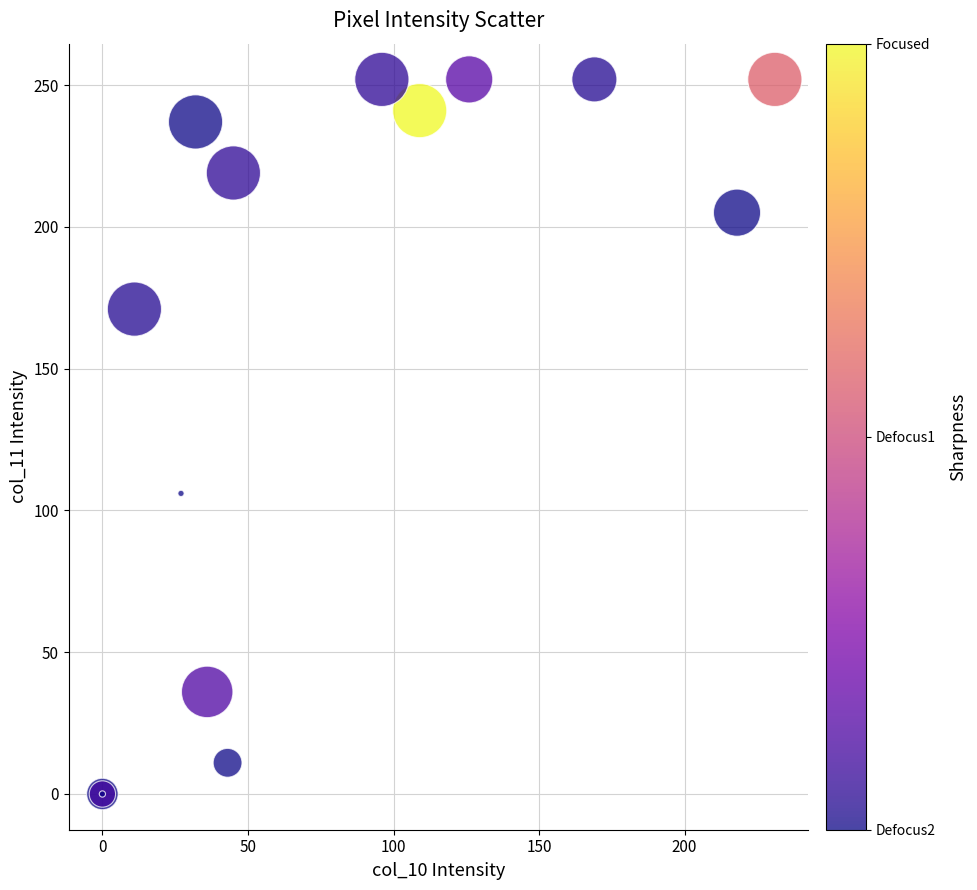

What Y value in the scatter plot is closest to 126?

106